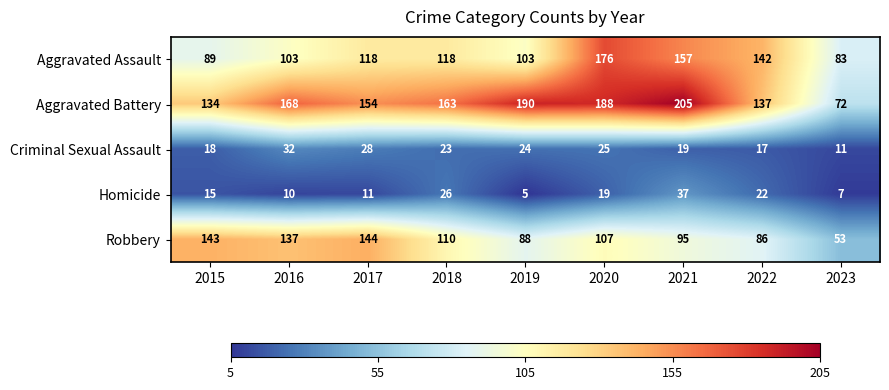

Rank the series at 2017 from lowest to highest value.

Homicide, Criminal Sexual Assault, Aggravated Assault, Robbery, Aggravated Battery